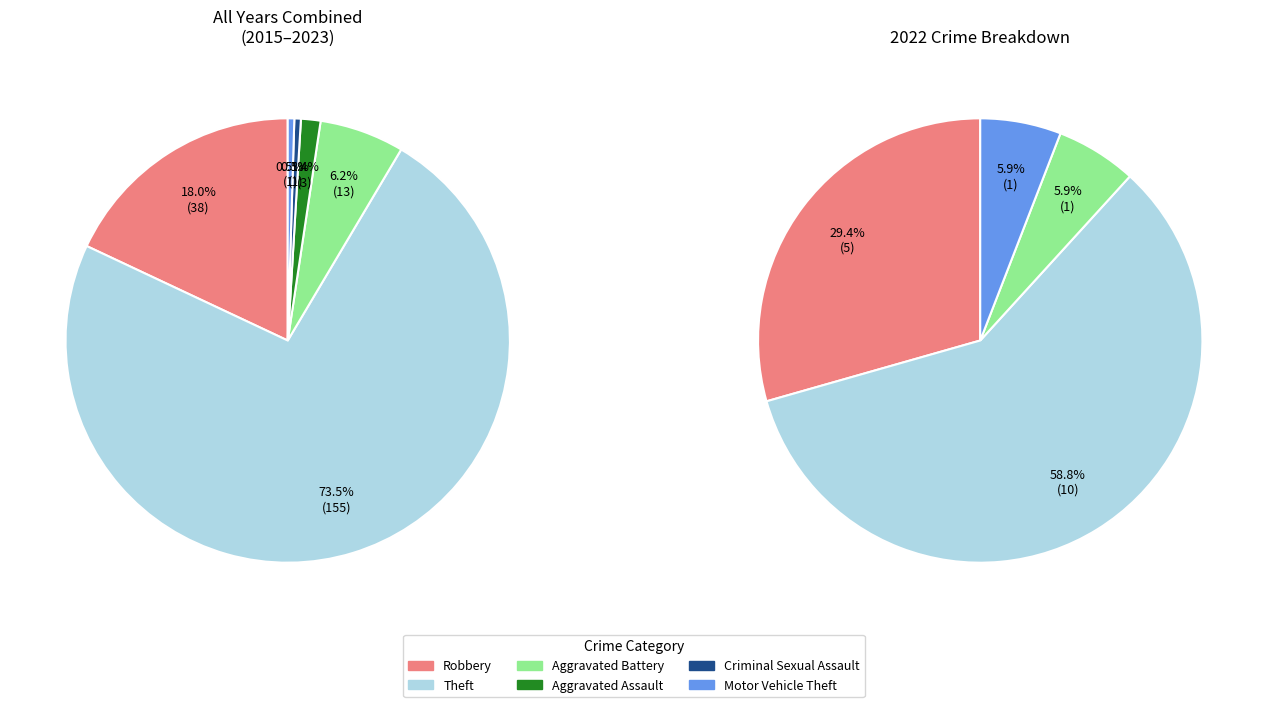

What percentage is the Robbery slice, to the nearest percent?

18%